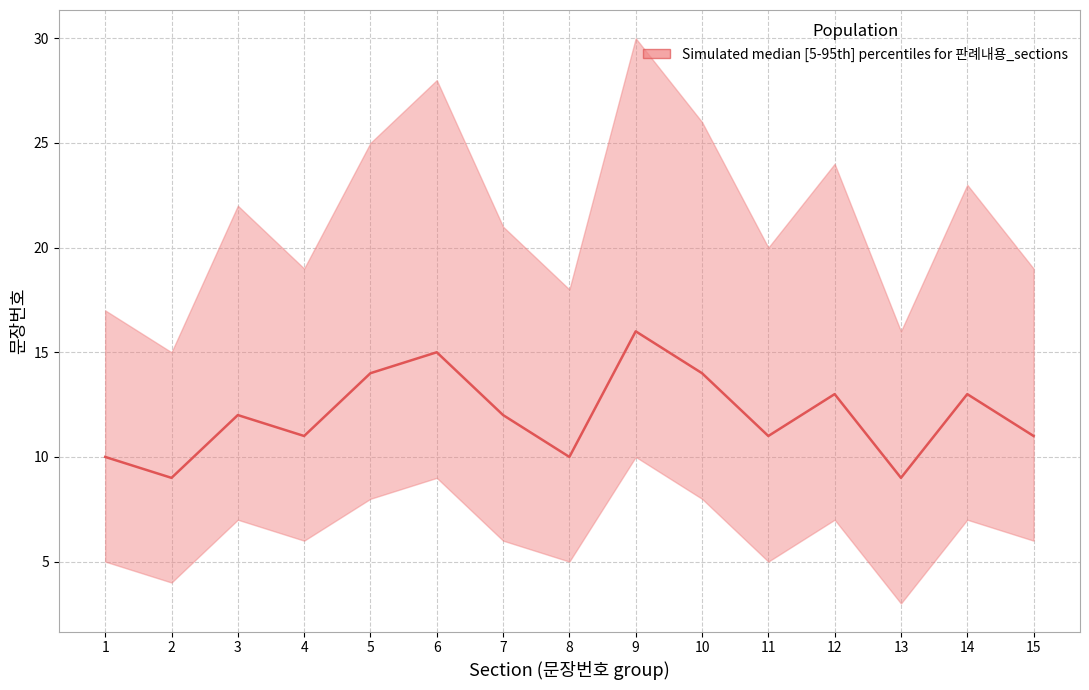

What is the value of the 14th point from the left?

13